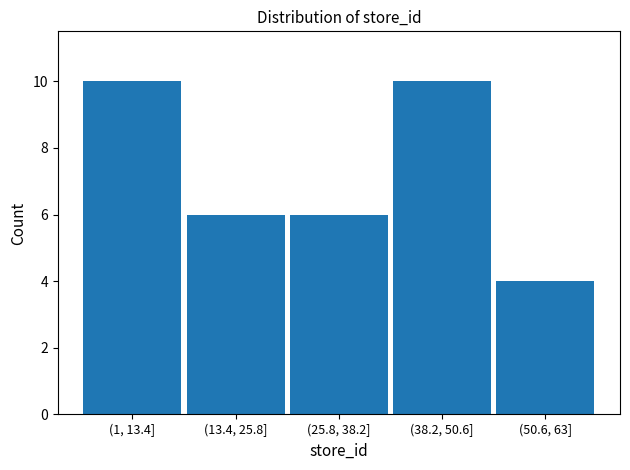

Reading right to left, what are all the values shown in this chart?

(50.6, 63]=4	(38.2, 50.6]=10	(25.8, 38.2]=6	(13.4, 25.8]=6	(1, 13.4]=10